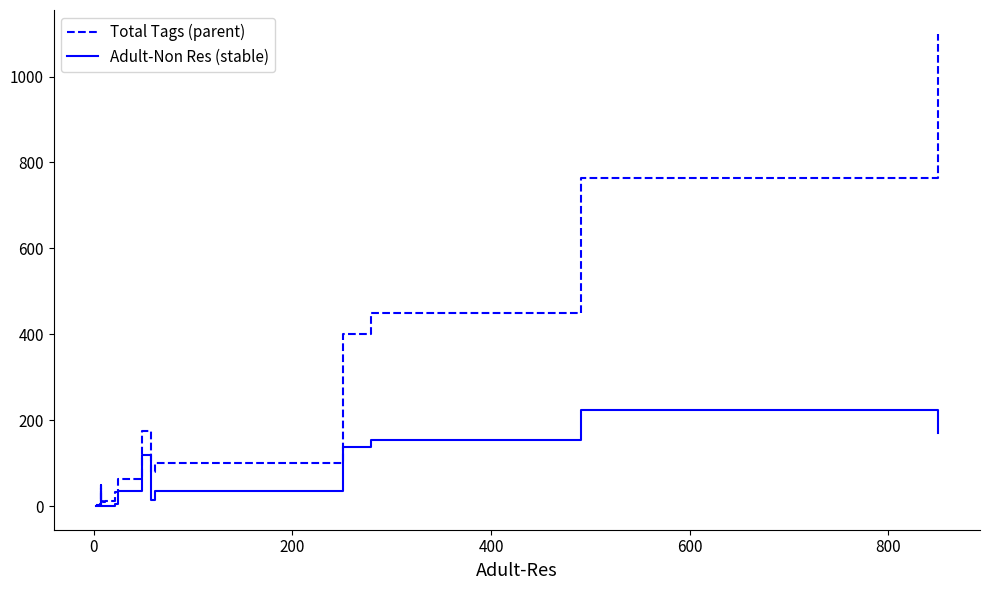

True or false: Adult-Non Res (stable) and Total Tags (parent) intersect in this chart.

False